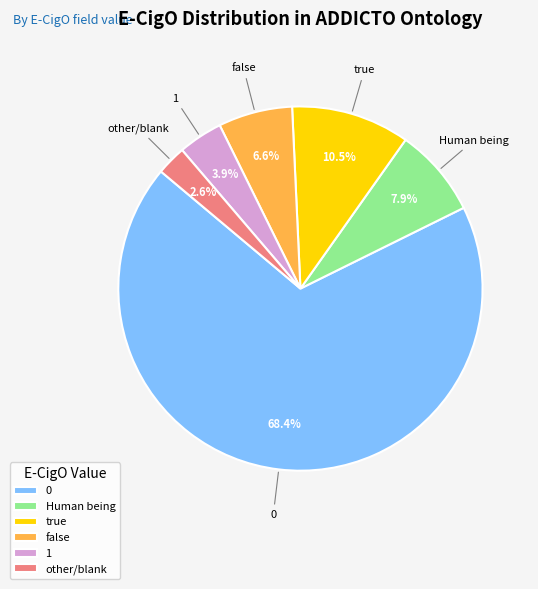

Does true account for over 50% of the chart?

No